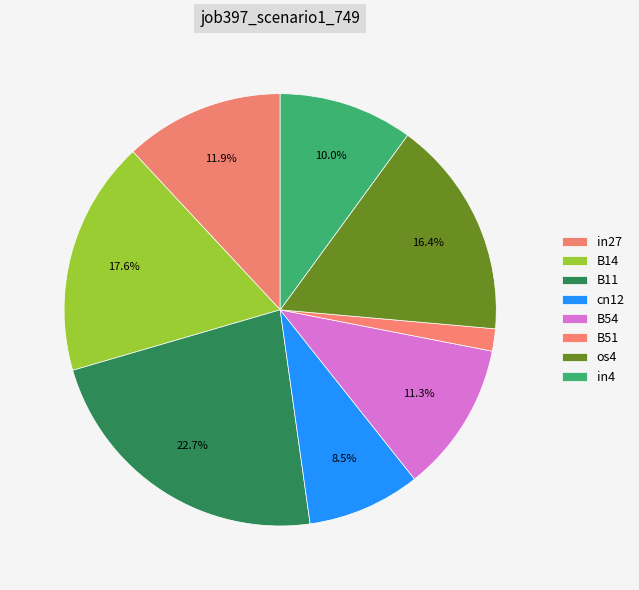

Between B14 and B51, which is larger?

B14